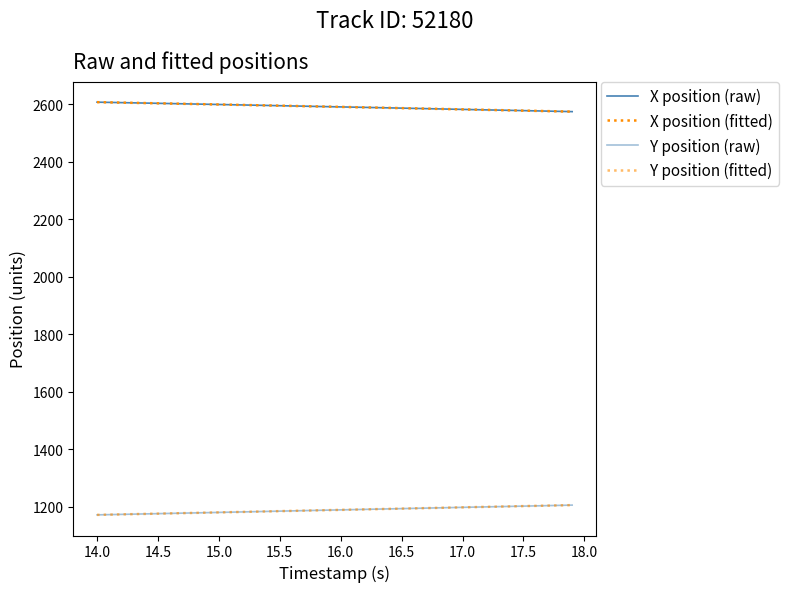

Which series has the largest range (max minus min)?

Y position (raw)